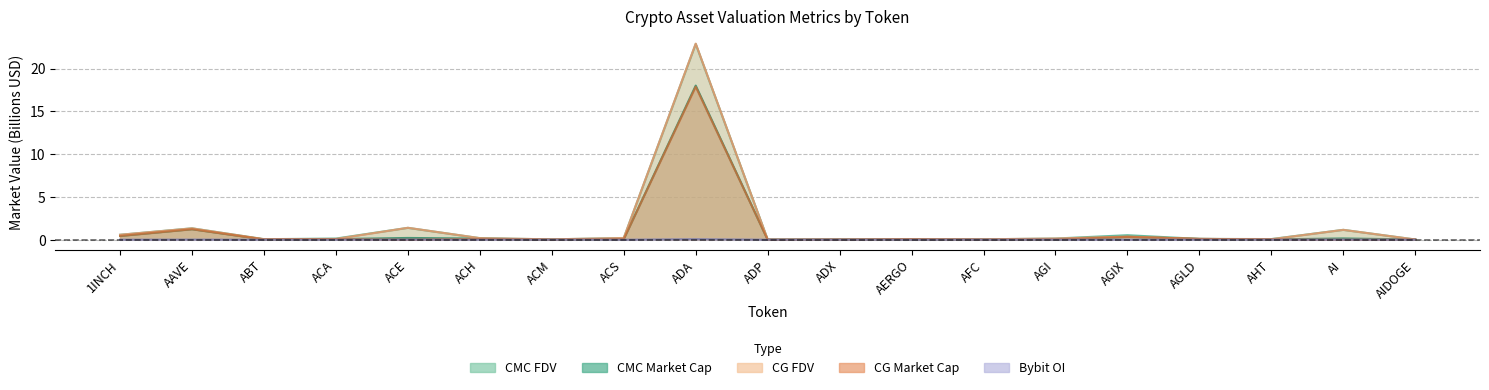

Where is CMC_MarketCap nearest to the value 9?

AAVE